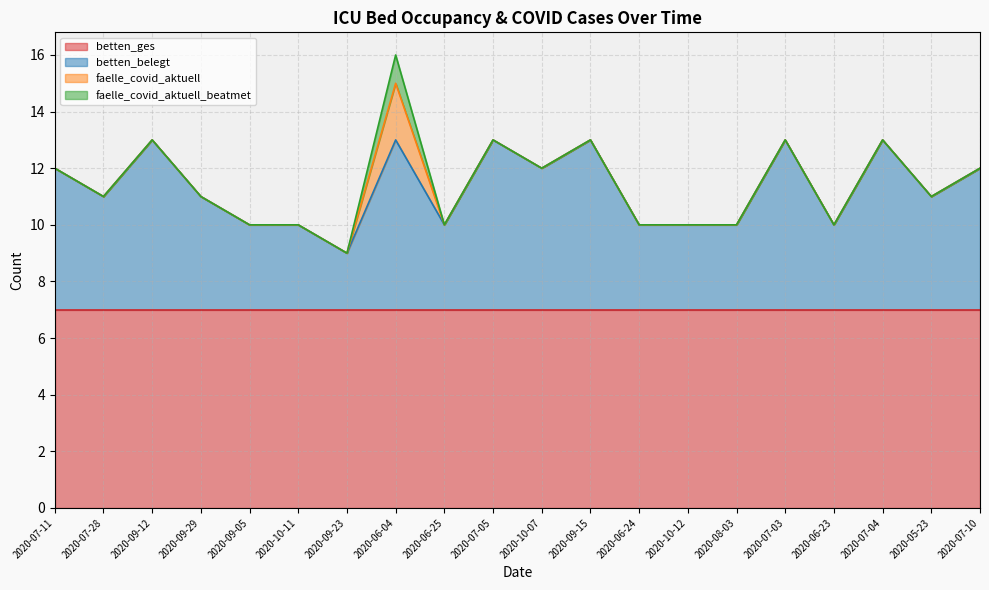

Where is faelle_covid_aktuell nearest to the value 1?

2020-07-11